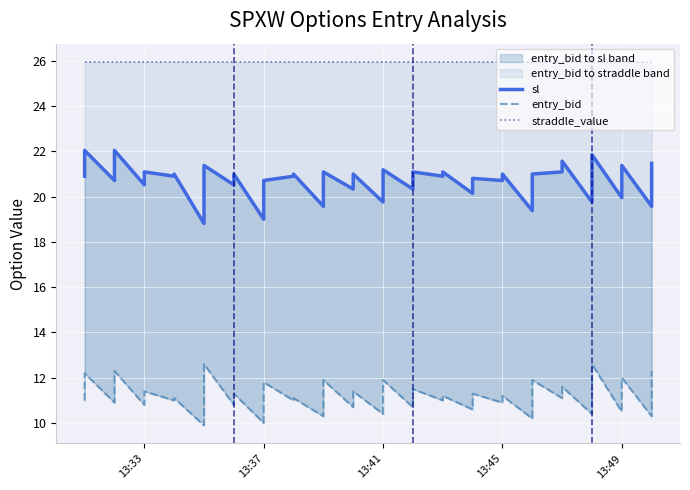

True or false: entry_bid and straddle_value cross at least once.

False